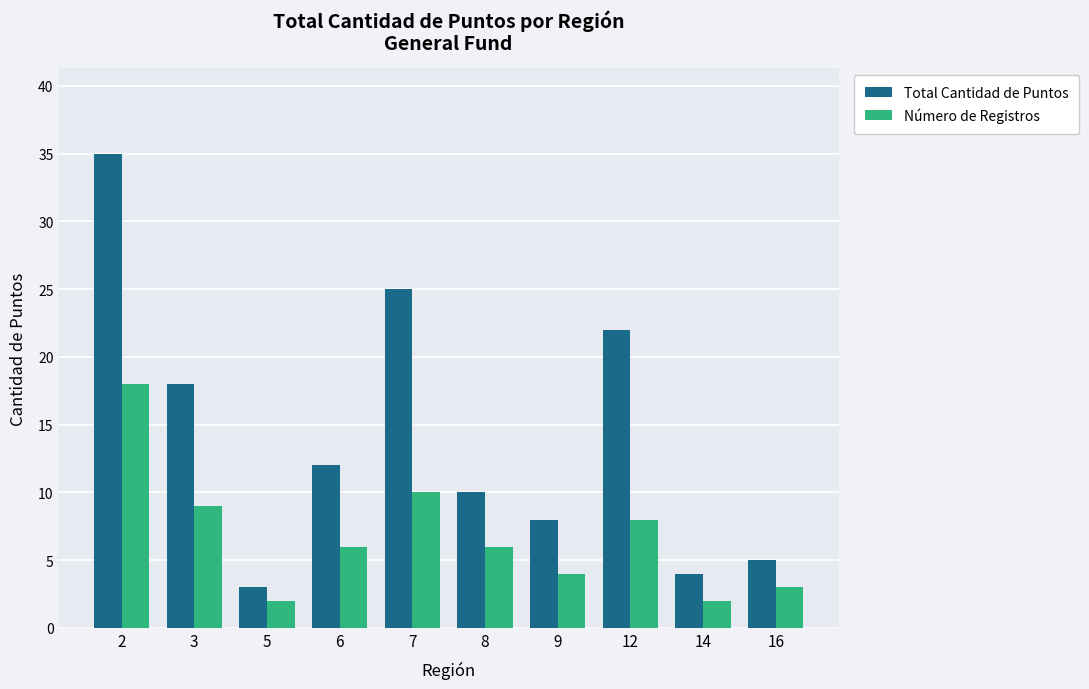

At 2, list the series in order from largest to smallest.

Total Cantidad de Puntos, Número de Registros